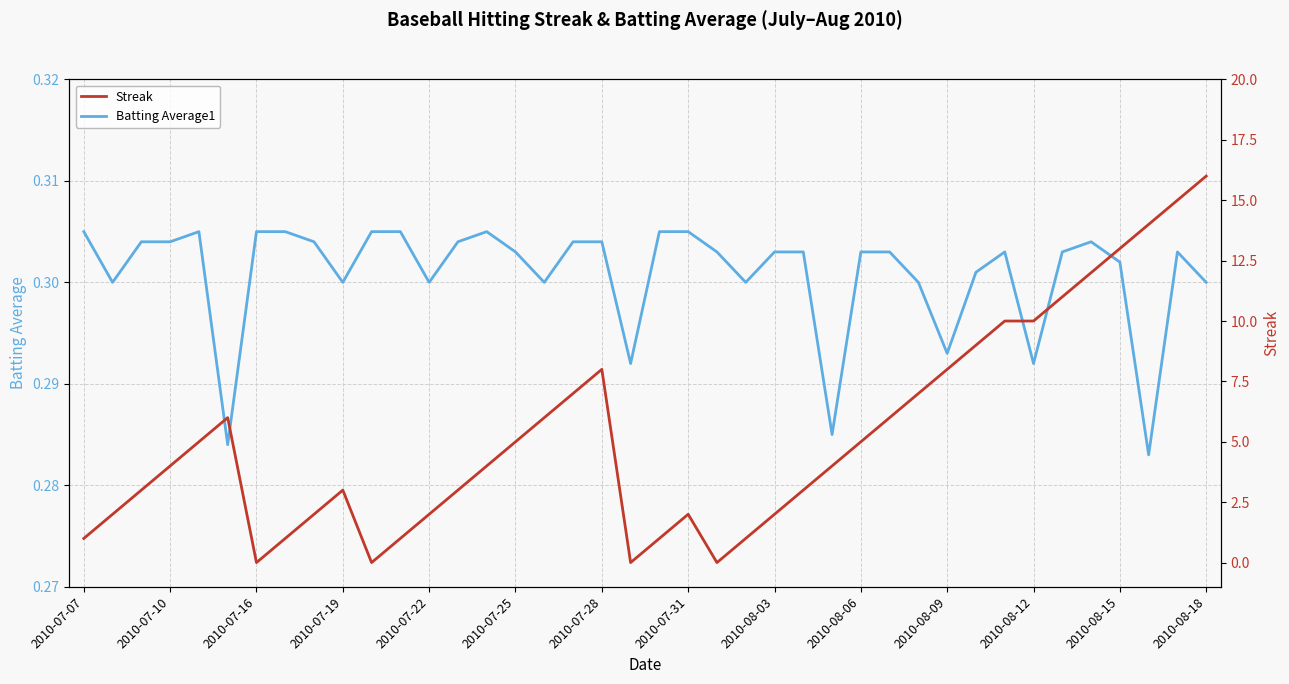

List the series in order of their overall mean, highest first.

Streak, Batting Average1